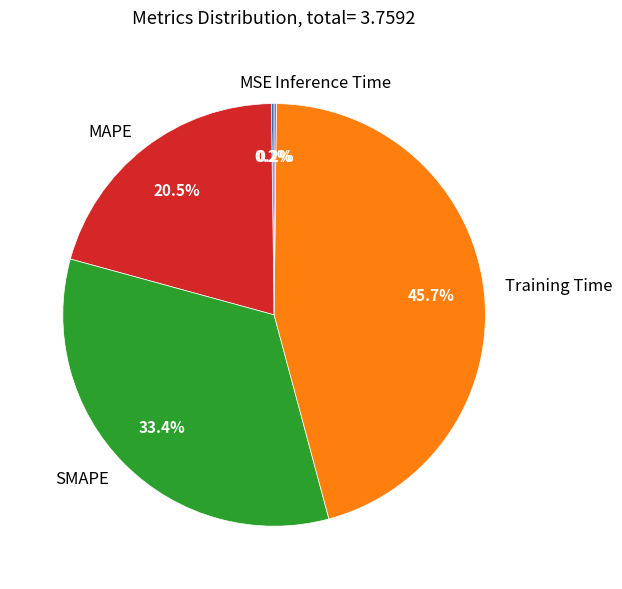

What is the ratio of the value at SMAPE to the value at Training Time?

0.7